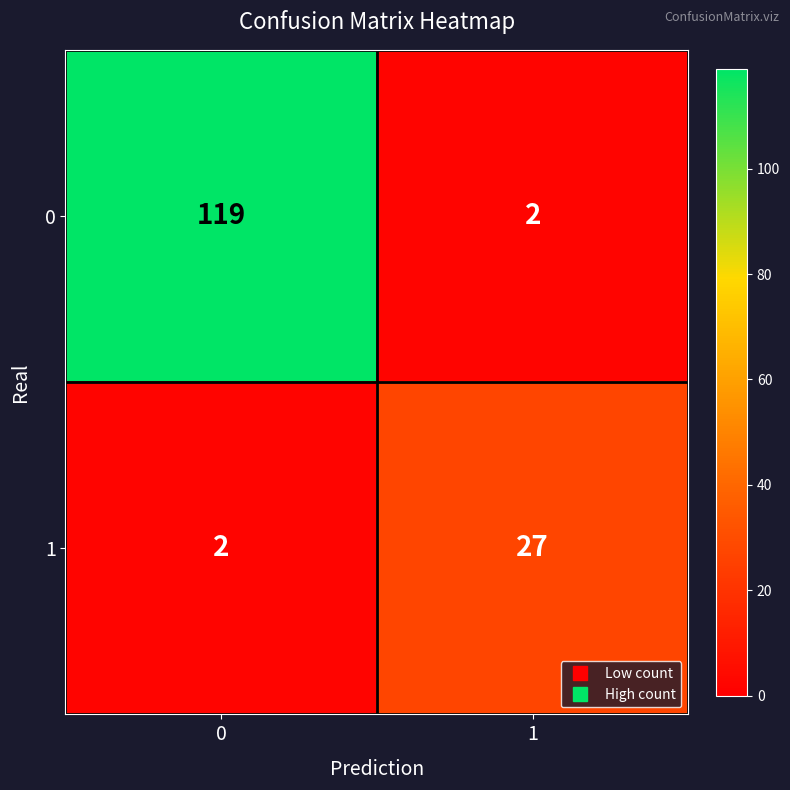

The value of 1 at 1 is 45. True or false?

False